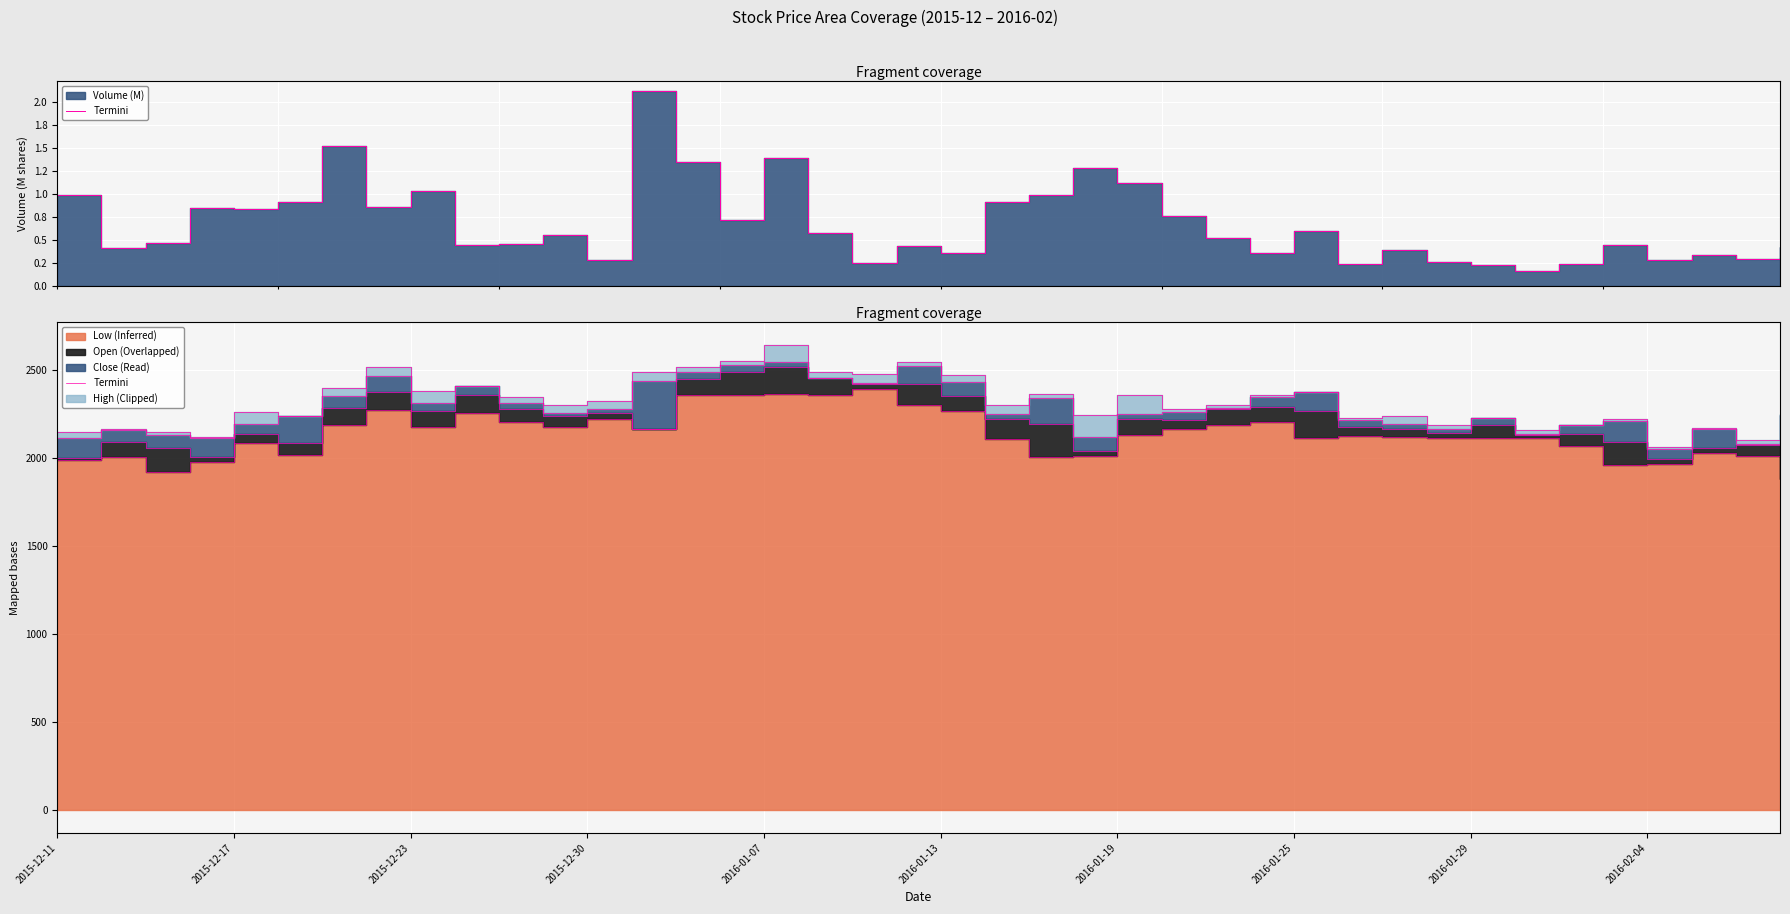

What is the change in value from 24 to 30?

-52